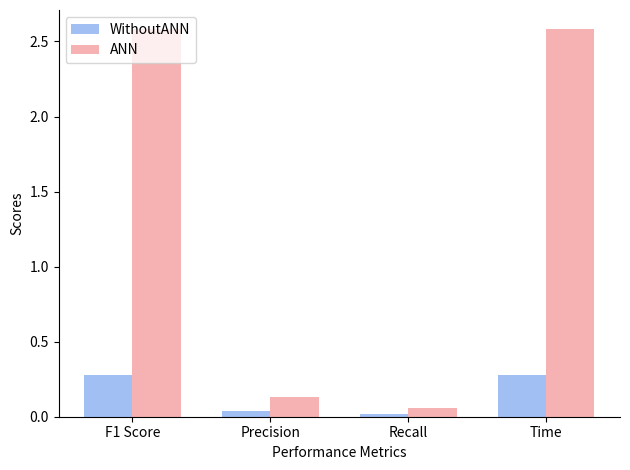

Is it true that WithoutANN equals 0.0 at Recall?

True